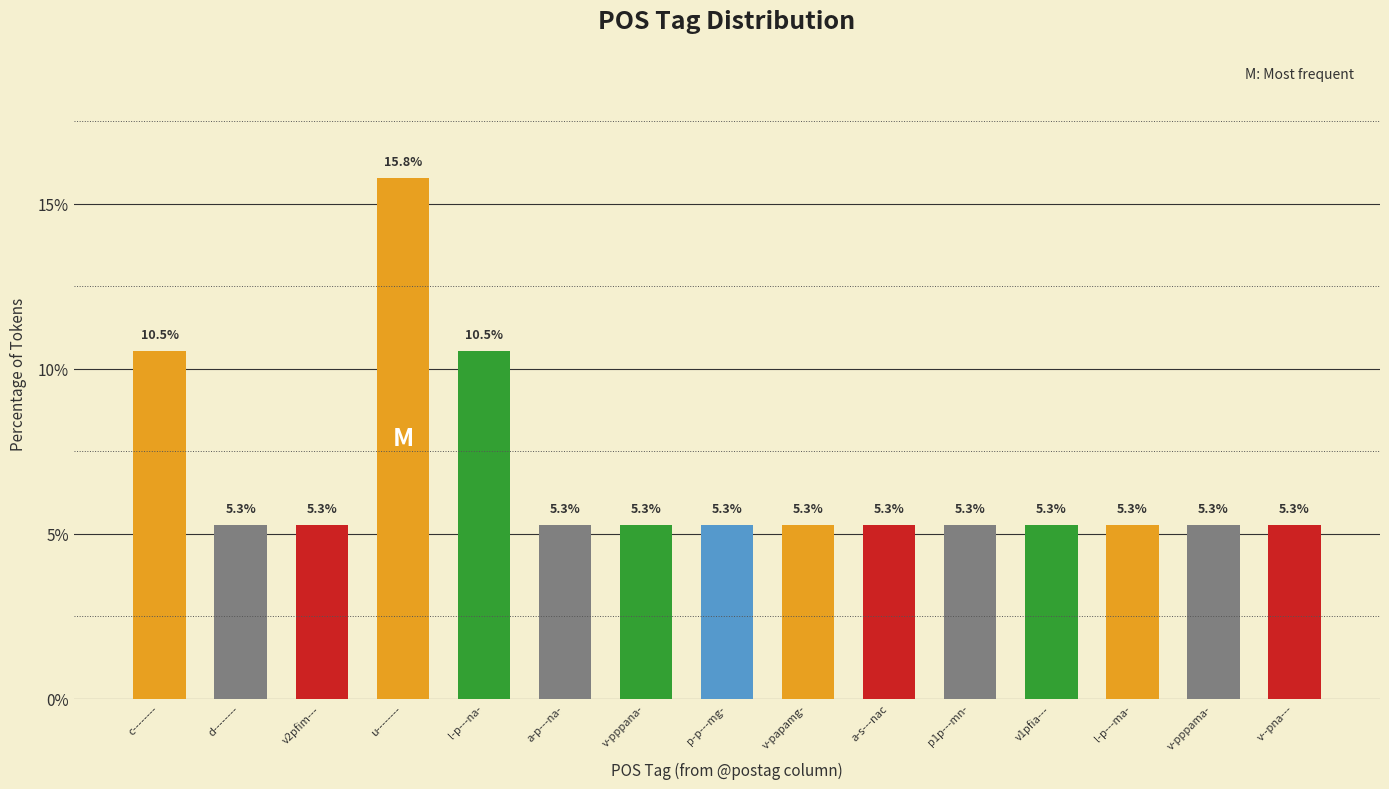

What value does the data have at p1p---mn-?

5.3